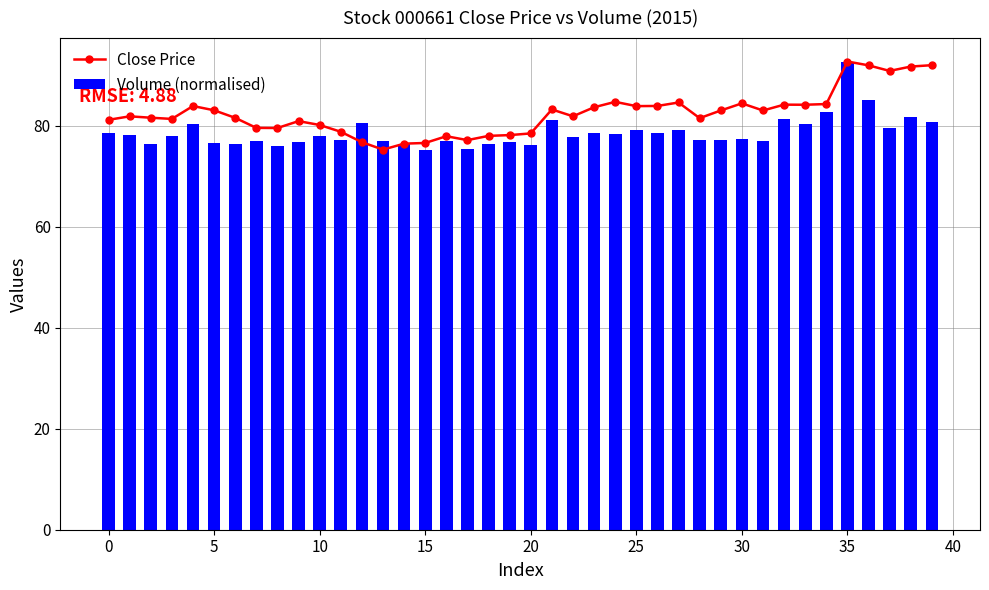

Is the value of Close Price at 14 greater than the value of Volume (normalised) at 36?

No